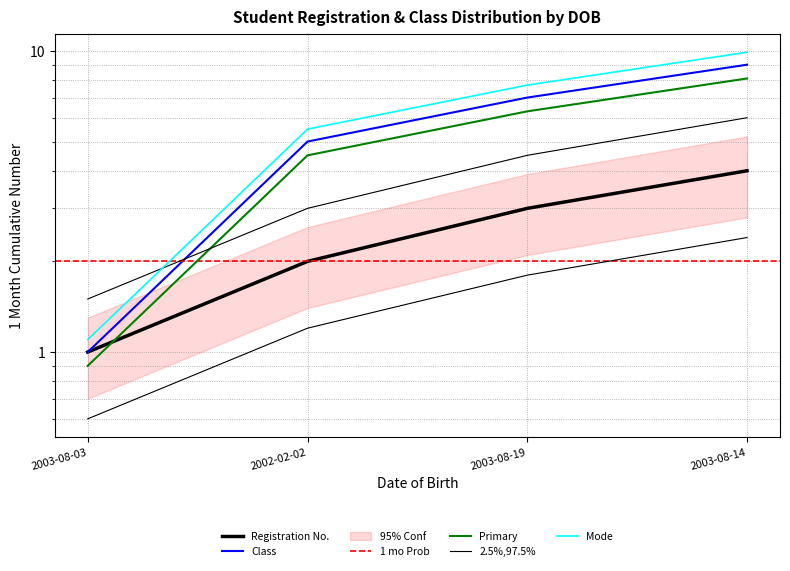

At which label does Registration No. first exceed 3?

2003-08-14